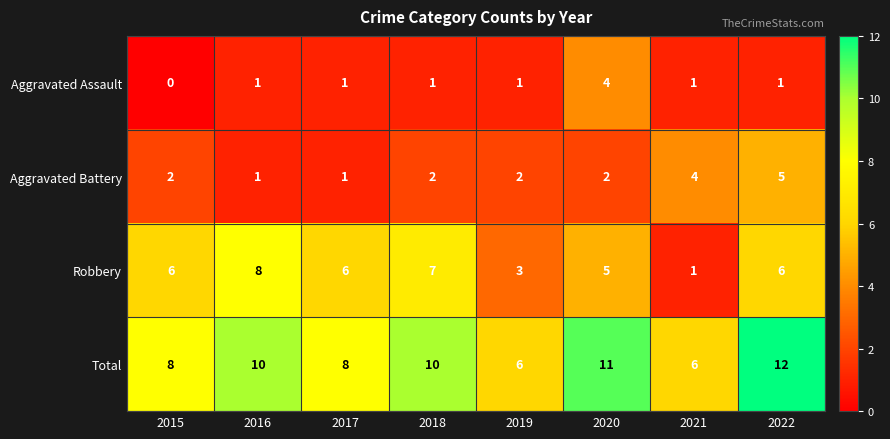

The value of Robbery at 2017 is 11. True or false?

False